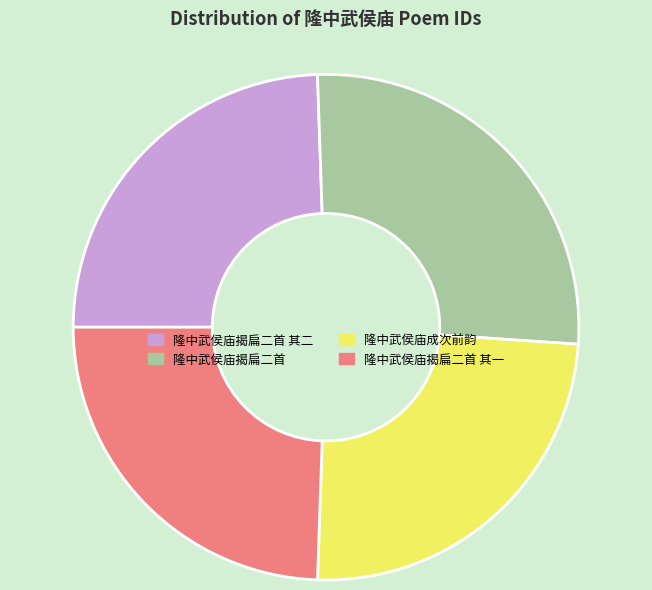

What is the largest slice in the pie chart?

隆中武侯庙揭扁二首